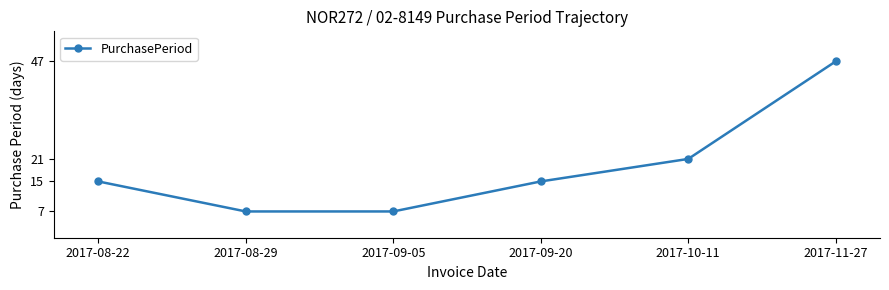

The chart shows a value of 82 at 2017-11-27. True or false?

False